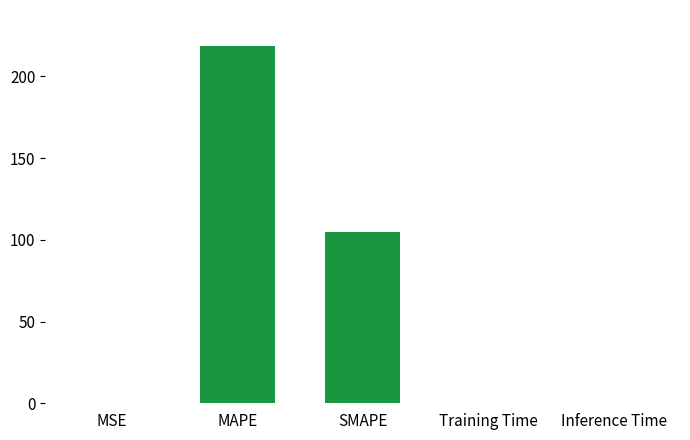

The chart shows a value of 218.7 at MAPE. True or false?

True